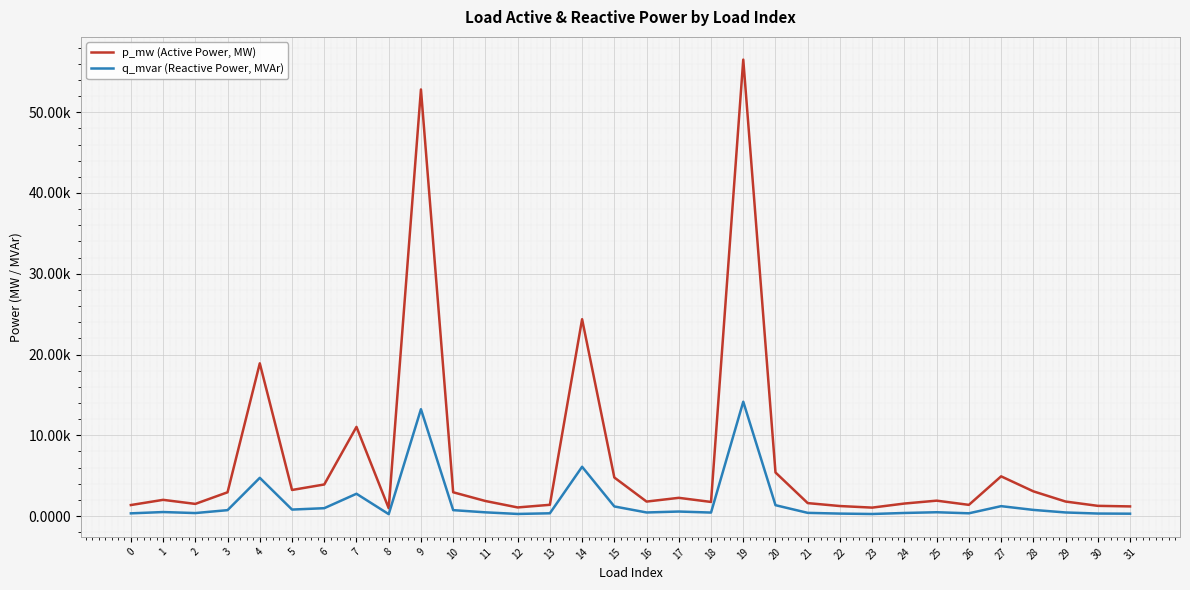

What is the maximum value shown in the chart?

0.1